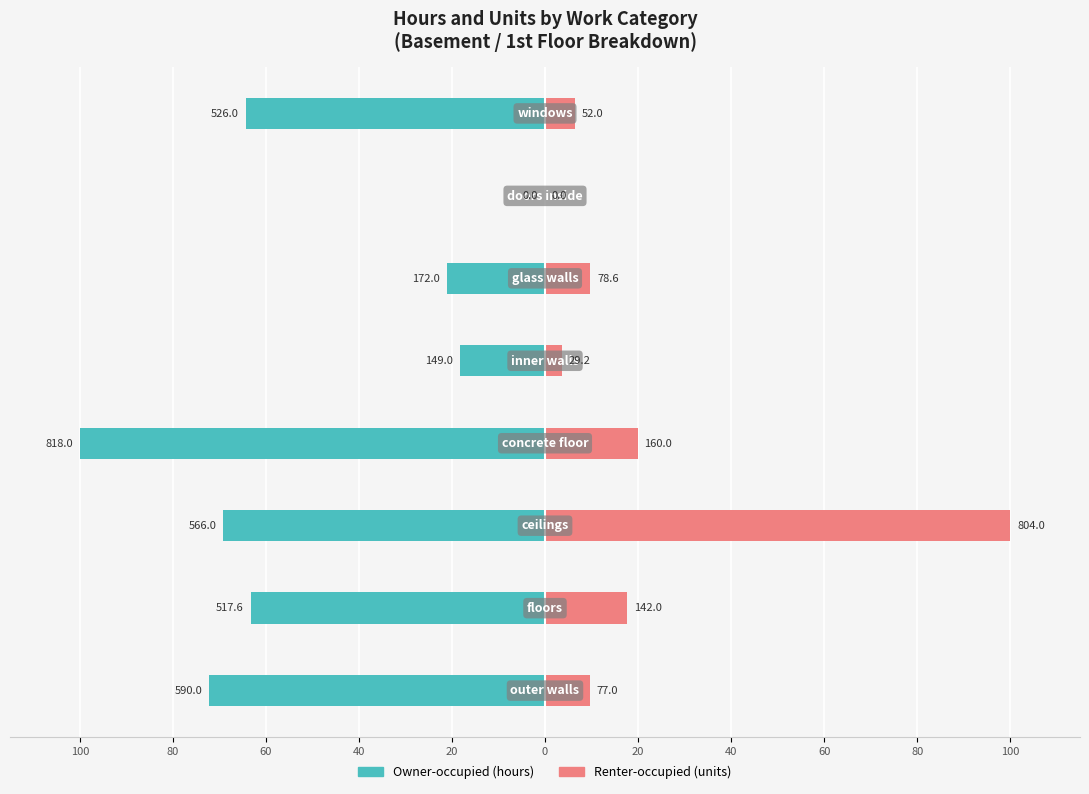

Which series changed the most between 60 and 40?

Renter-occupied